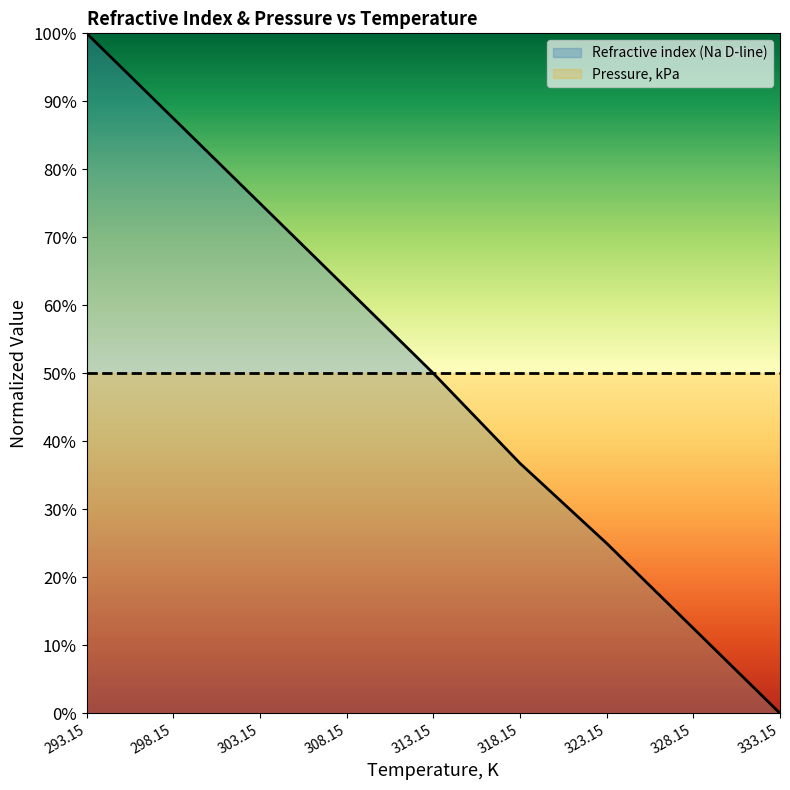

What is the label of the 5th point from the left?

313.15